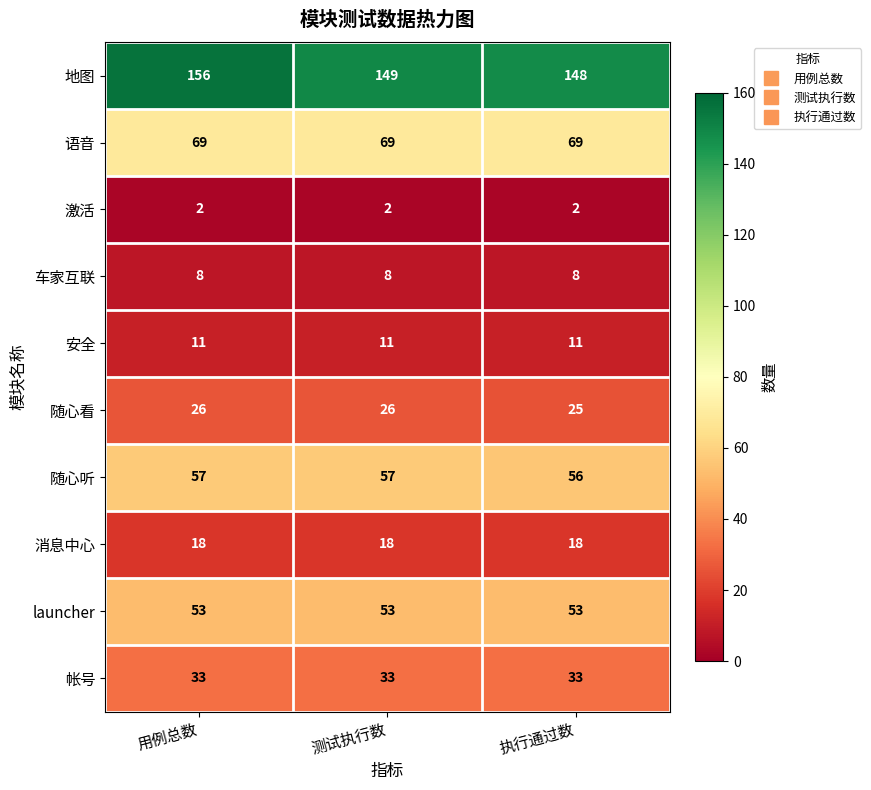

What value does the 地图 series have at 用例总数?

156